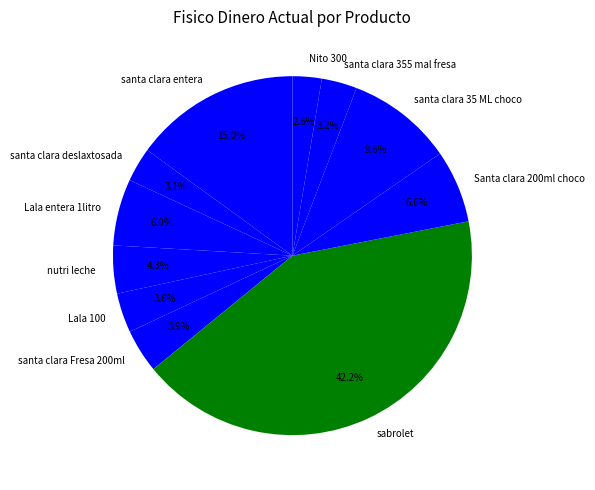

Combined, what portion of the pie is Santa clara 200ml choco and santa clara deslaxtosada?

9.7%